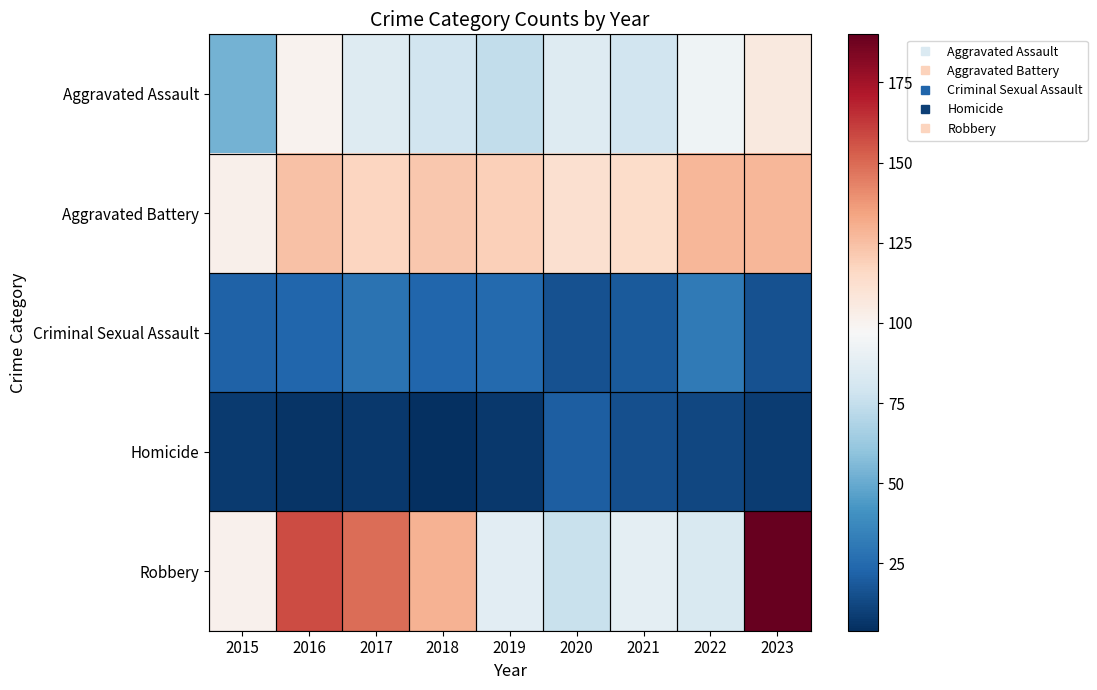

Which category has the highest value across all series?

2023